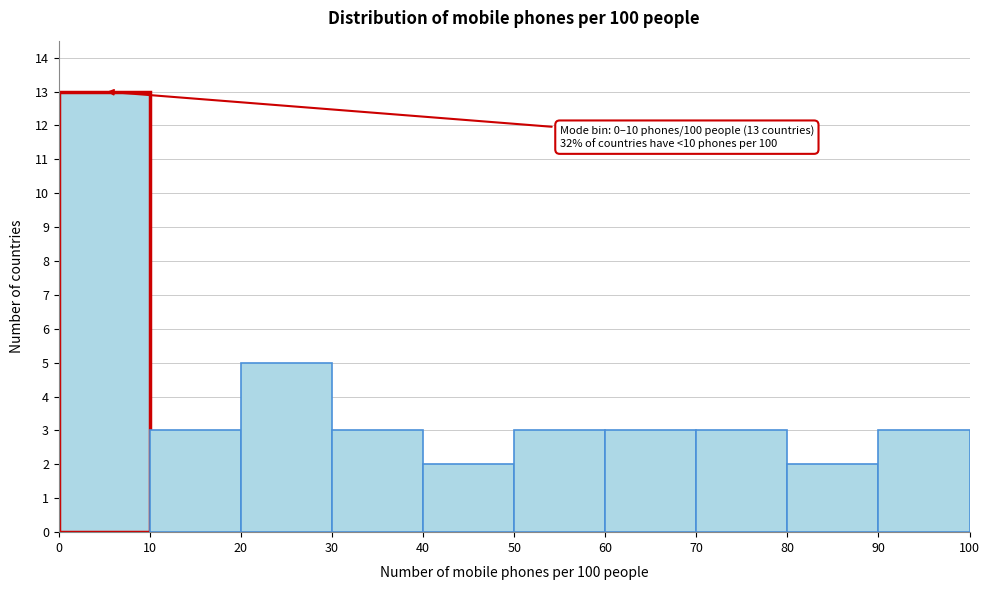

Over which range of the x-axis is the bar tallest?

0 to 10